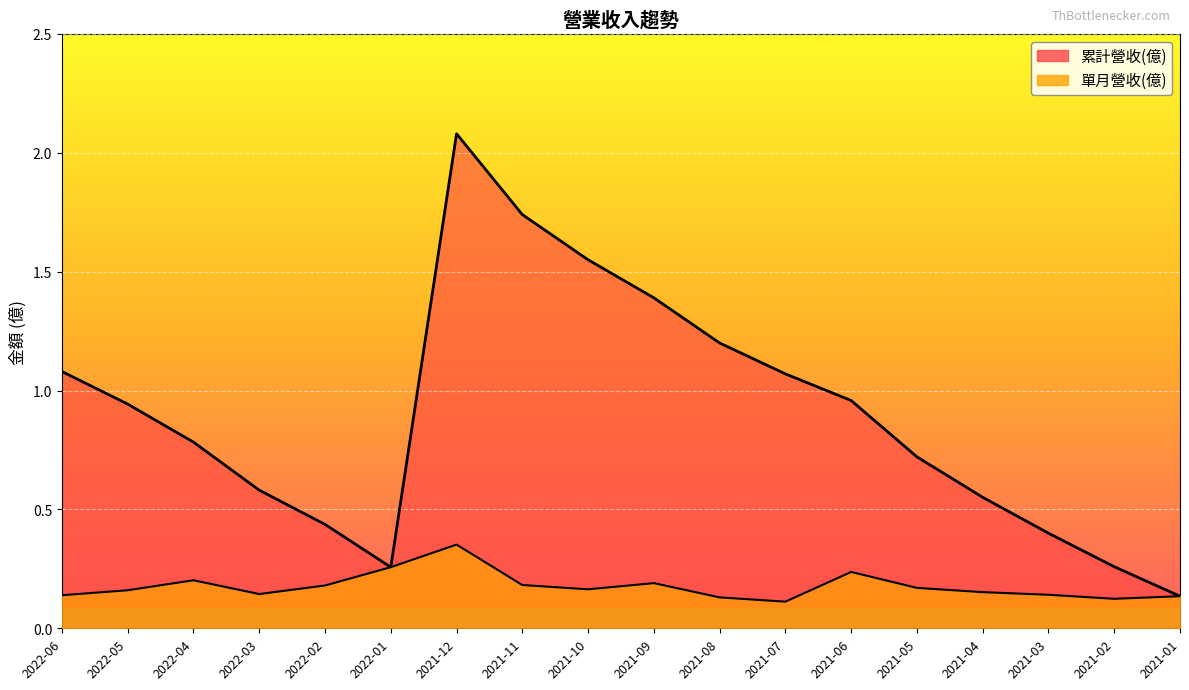

Is it true that 累計營收(億) equals 0.1 at 2021-03?

False